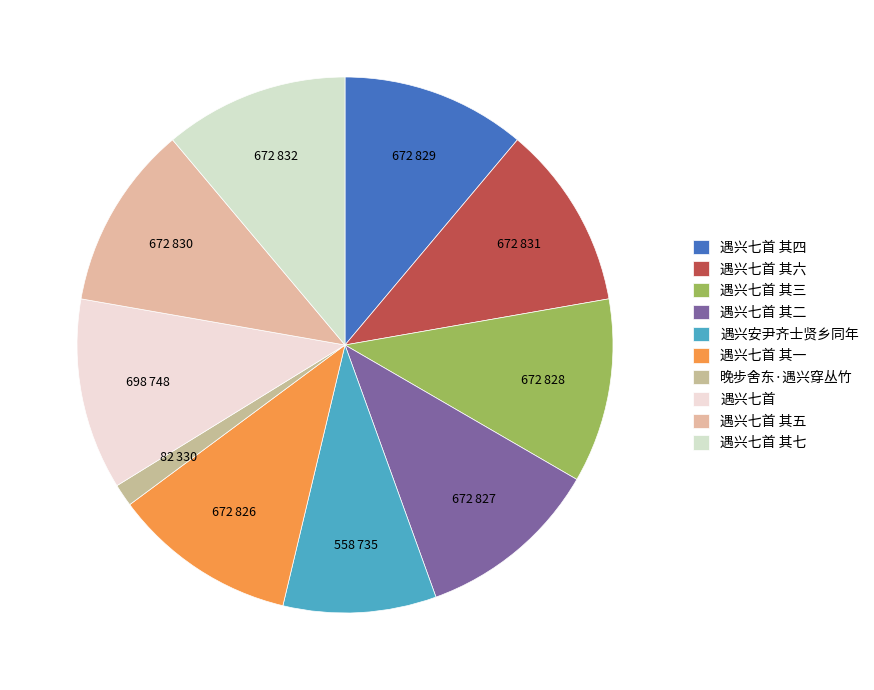

True or false: 遇兴七首 其七 accounts for 11% of the total.

True